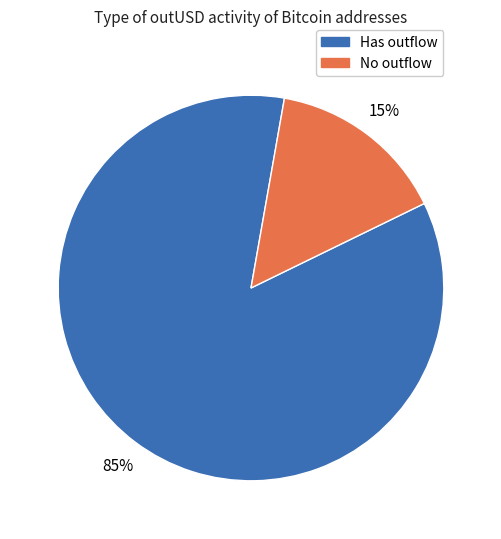

Count the number of slices in the pie.

2